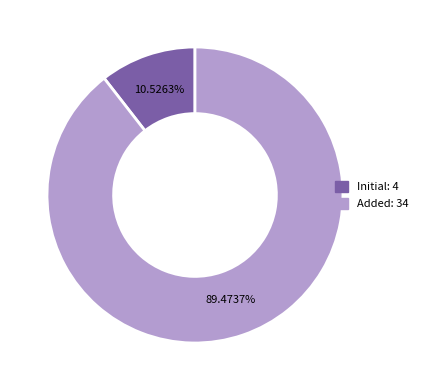

Approximately how many times larger is the value at Added compared to Initial?

8.5